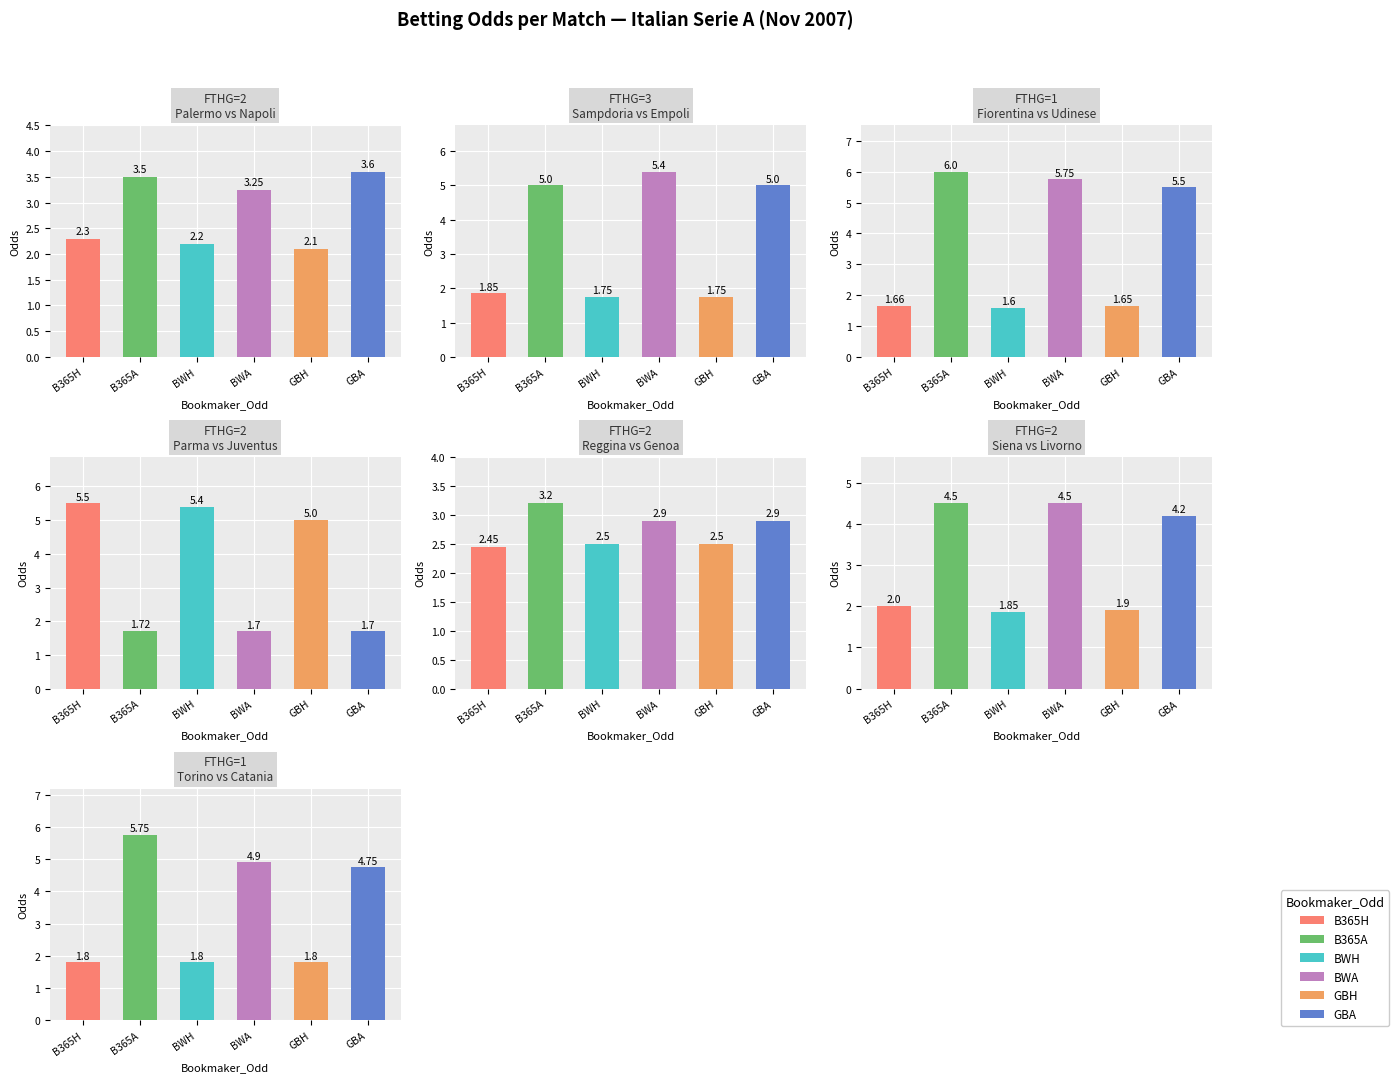

Reading left to right, what are all the values shown in this chart?

B365H: 0=2.3	1=1.9	2=1.7	3=5.5	4=2.5	5=2.0	6=1.8
B365A: 0=3.5	1=5.0	2=6.0	3=1.7	4=3.2	5=4.5	6=5.8
BWH: 0=2.2	1=1.8	2=1.6	3=5.4	4=2.5	5=1.9	6=1.8
BWA: 0=3.2	1=5.4	2=5.8	3=1.7	4=2.9	5=4.5	6=4.9
GBH: 0=2.1	1=1.8	2=1.6	3=5.0	4=2.5	5=1.9	6=1.8
GBA: 0=3.6	1=5.0	2=5.5	3=1.7	4=2.9	5=4.2	6=4.8